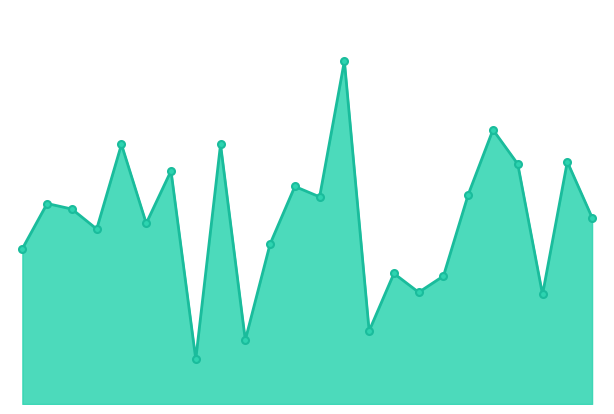

Does the chart display data point markers on the line(s)?

Yes